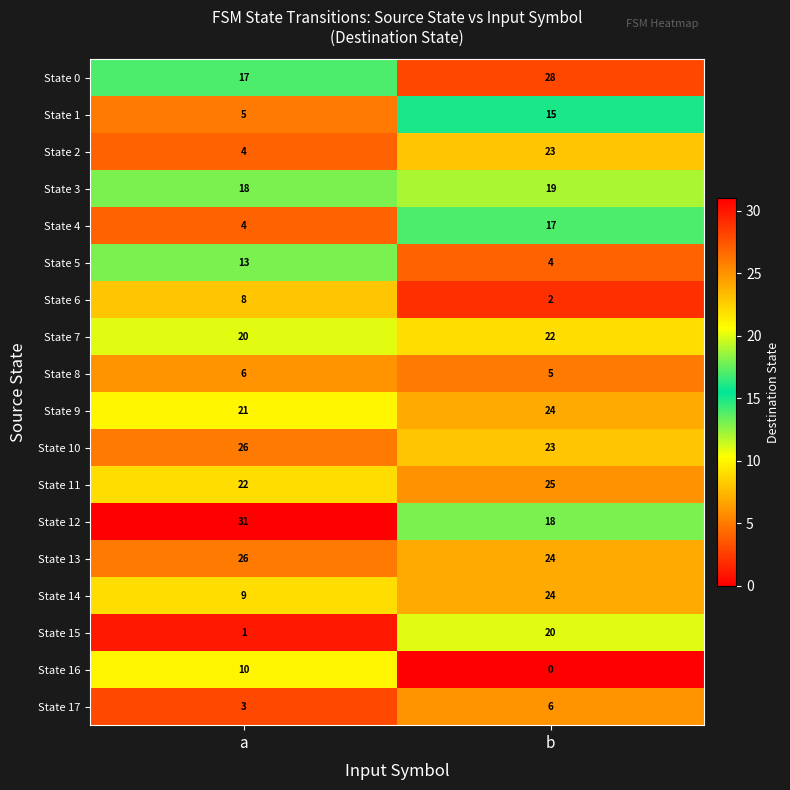

What is the difference between the highest and lowest values at b?

28